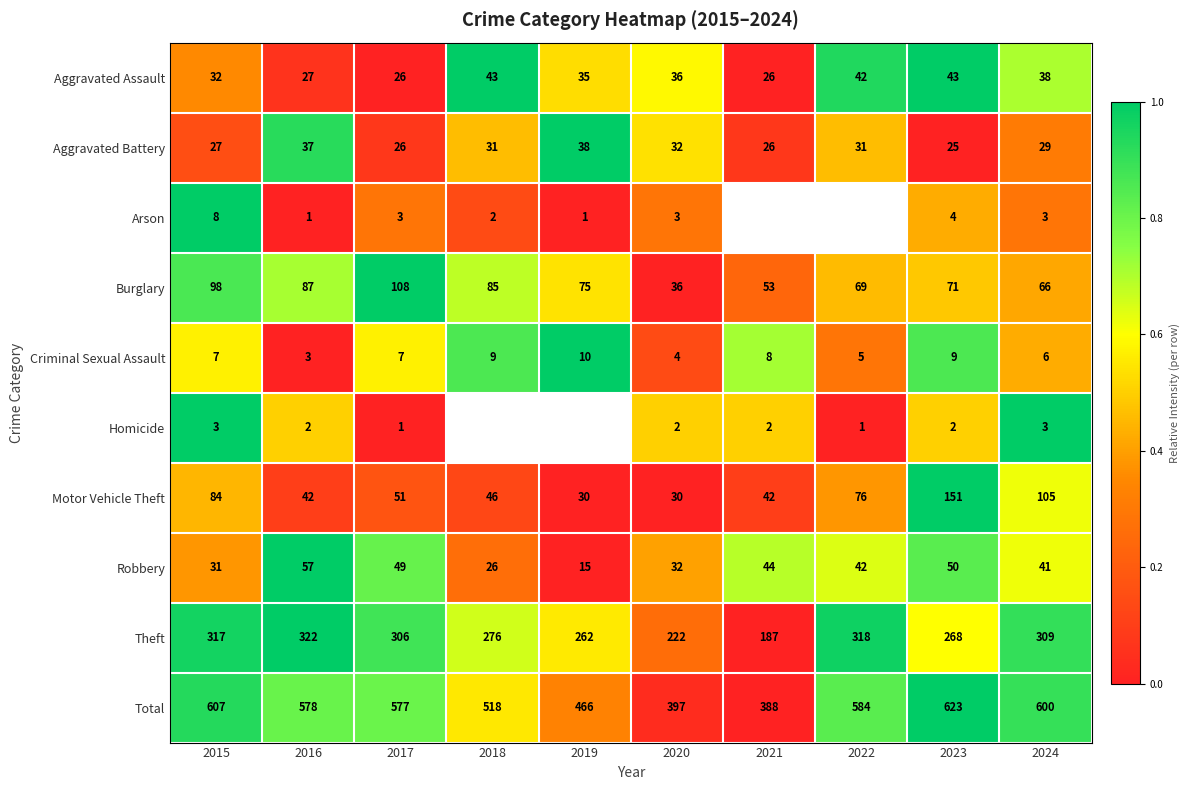

At 2016, list the series in order from smallest to largest.

Arson, Homicide, Criminal Sexual Assault, Aggravated Assault, Aggravated Battery, Motor Vehicle Theft, Robbery, Burglary, Theft, Total